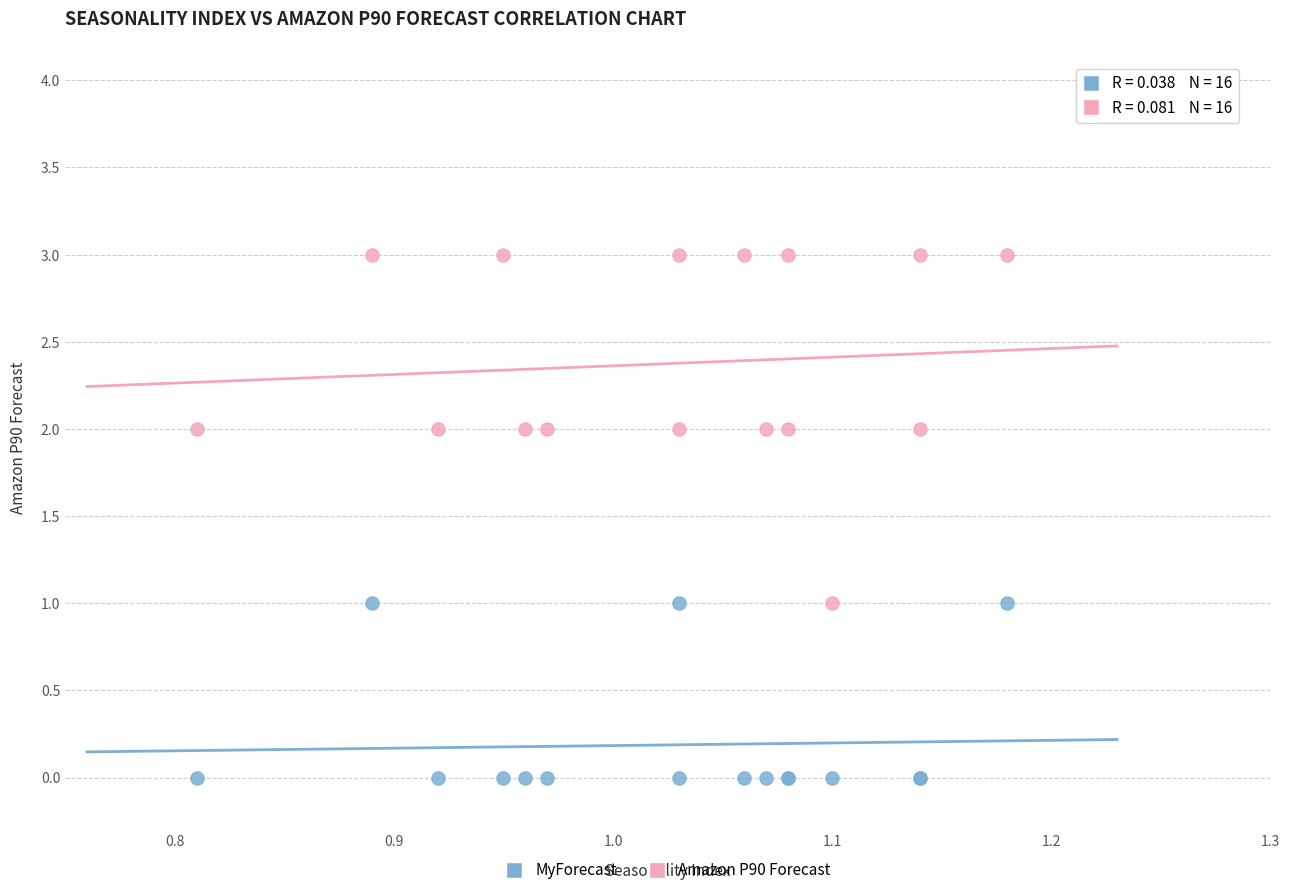

What are all the series names shown in the legend?

MyForecast, Amazon P90 Forecast